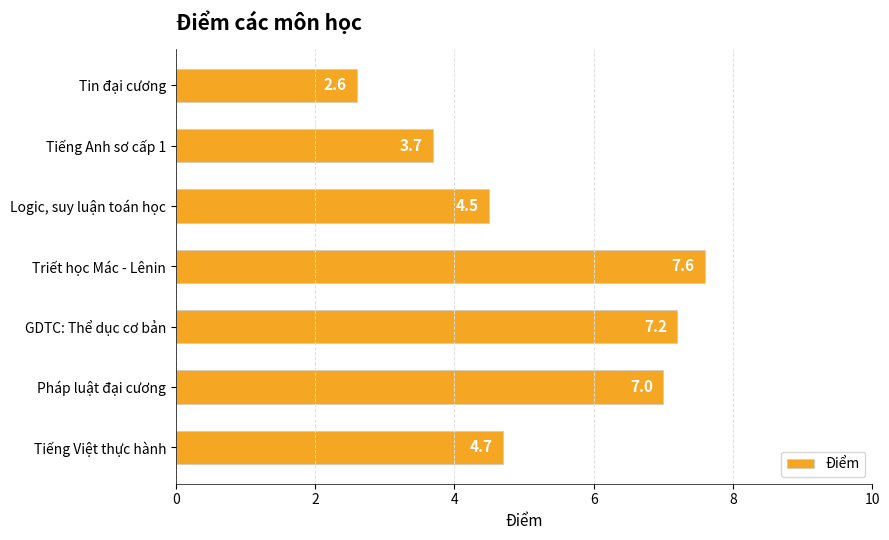

List the labels in order of value, largest first.

Triết học Mác - Lênin, GDTC: Thể dục cơ bản, Pháp luật đại cương, Tiếng Việt thực hành, Logic, suy luận toán học, Tiếng Anh sơ cấp 1, Tin đại cương